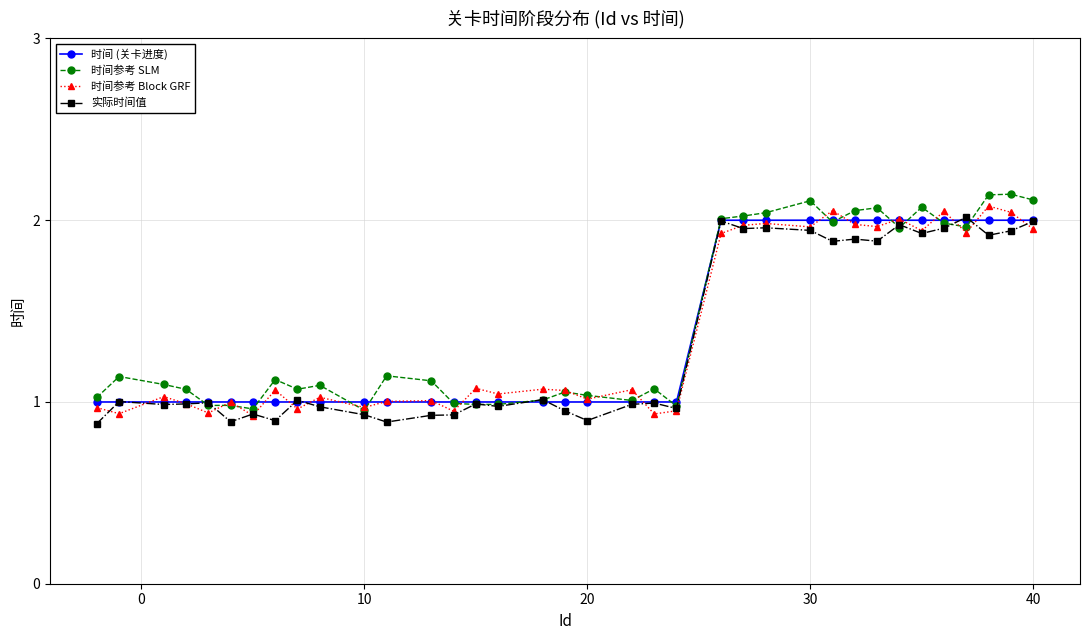

Which series has the largest range (max minus min)?

时间参考 SLM